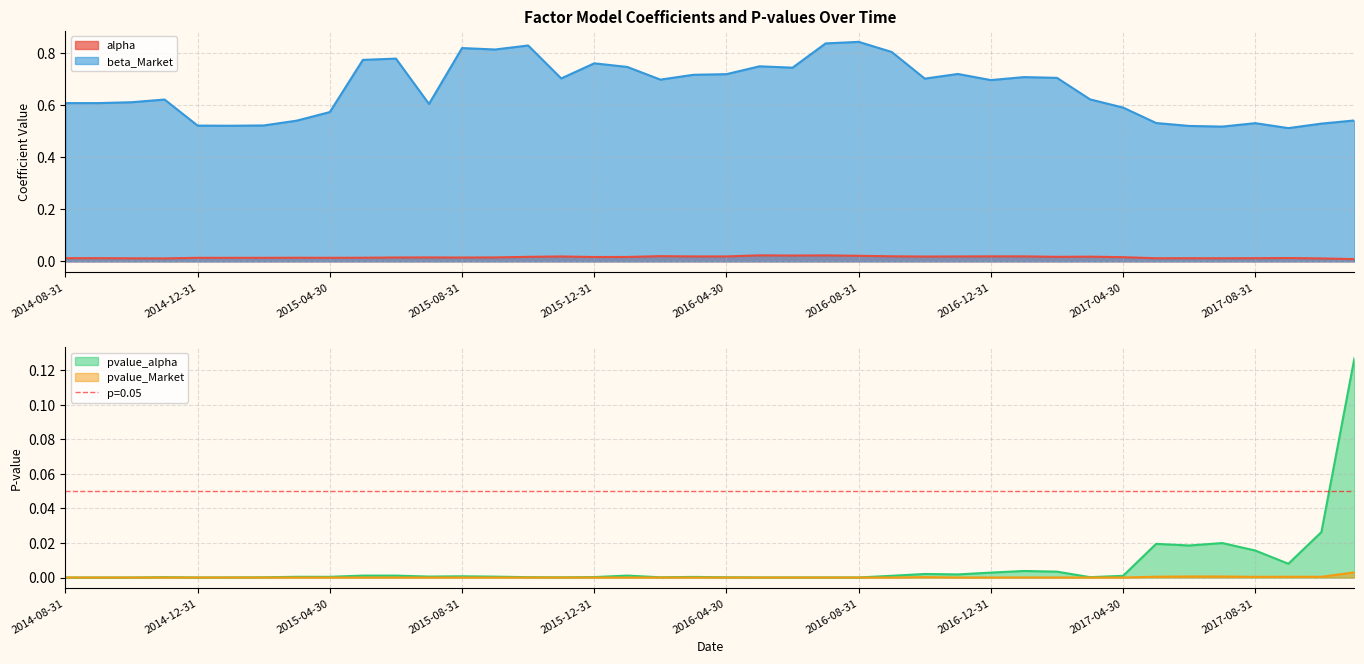

At how many categories does at least one series exceed 0?

40